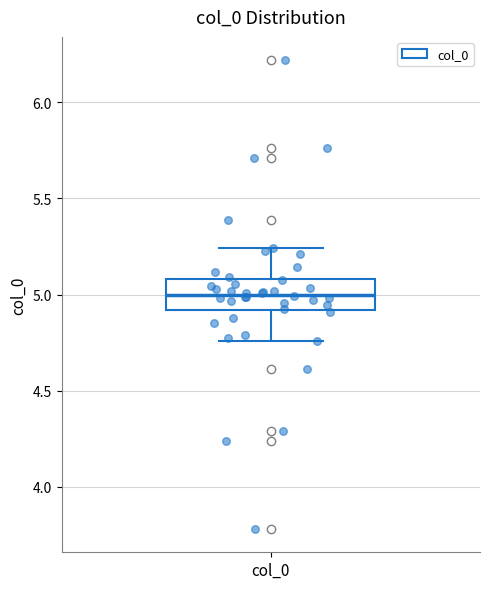

Transcribe this box plot: give where the median line is, the range the box spans, and where the two whiskers end, as read against the y-axis. The values are not printed on the chart, so give them approximately, as read against the axis.

median 5.00, box 4.90 to 5.10, whiskers 4.75 to 5.25